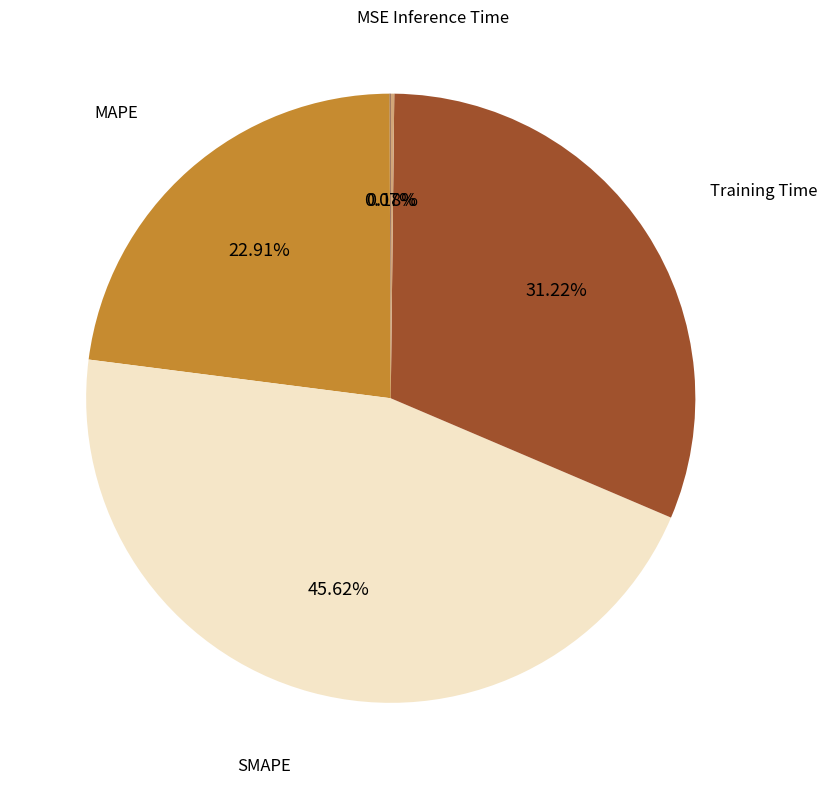

To the nearest percent, what is the average slice percentage?

20%